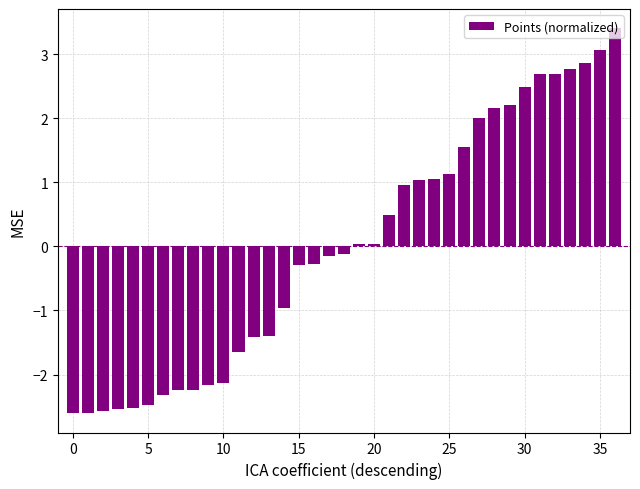

What is the minimum value shown in the chart?

-2.6